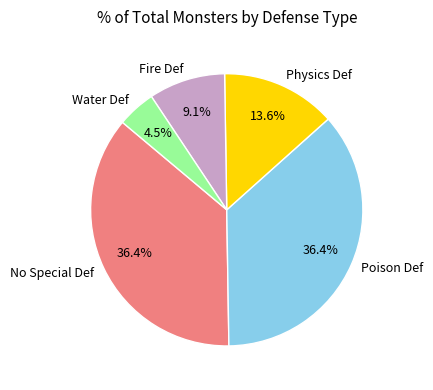

What is the smallest slice in the pie chart?

Water Def